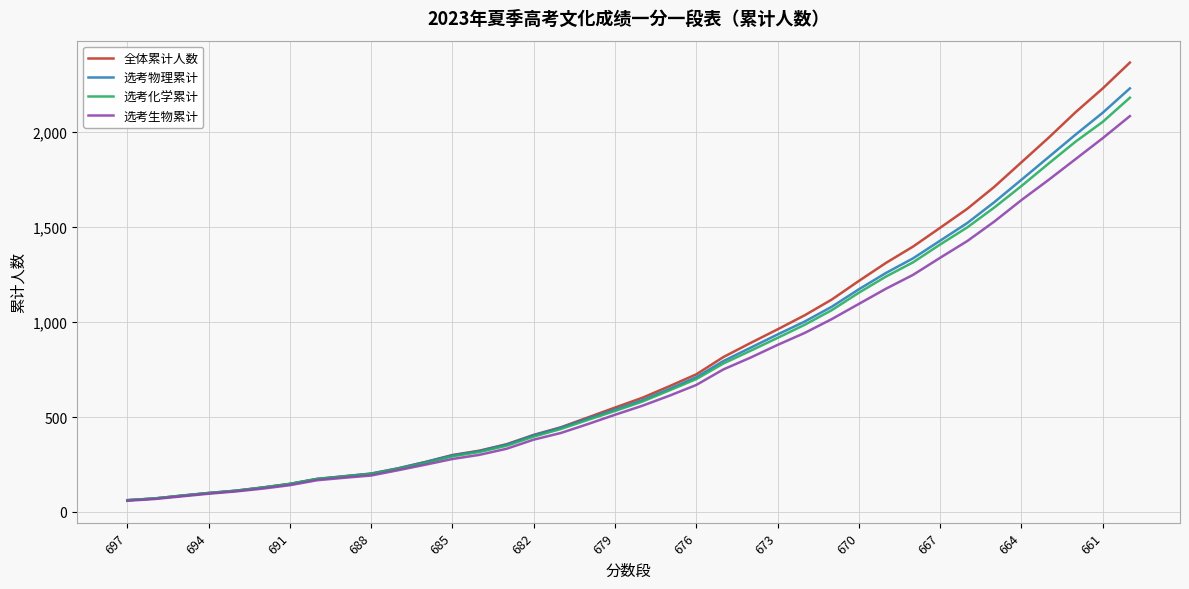

What is the smallest value displayed?

59